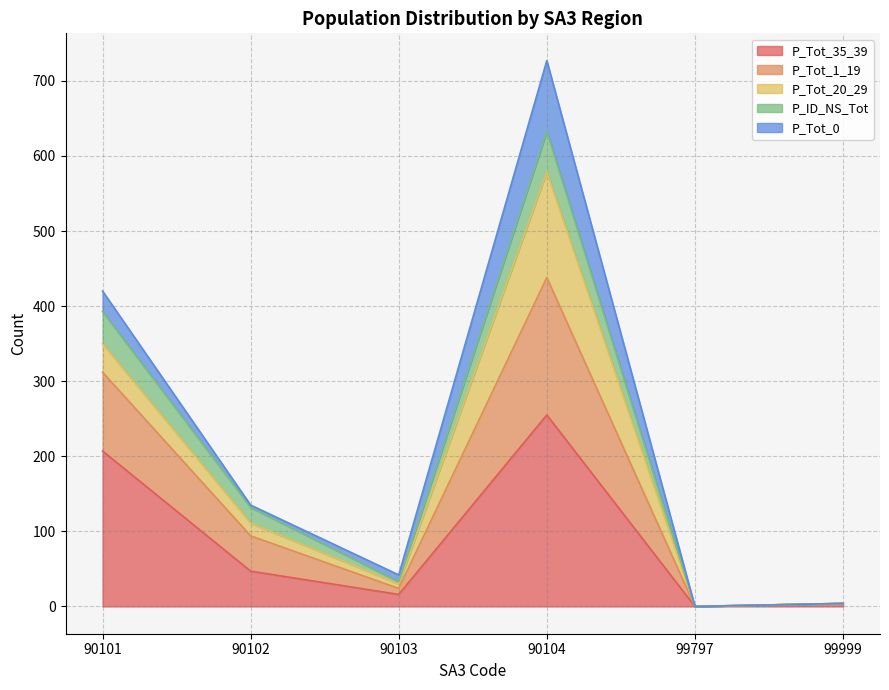

True or false: P_Tot_35_39 has a value of 4 at 99999.

True